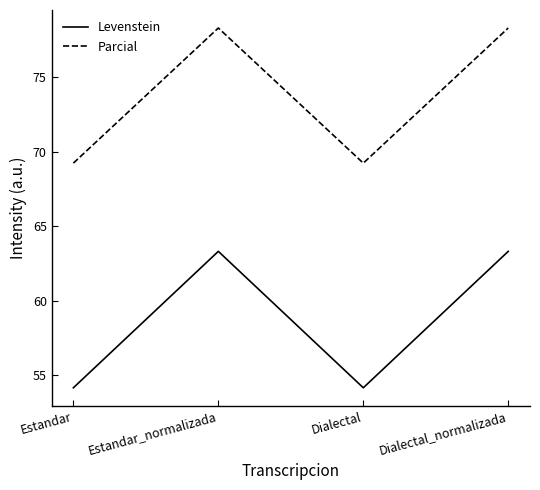

Rank the series by their maximum value, from highest to lowest.

Parcial, Levenstein